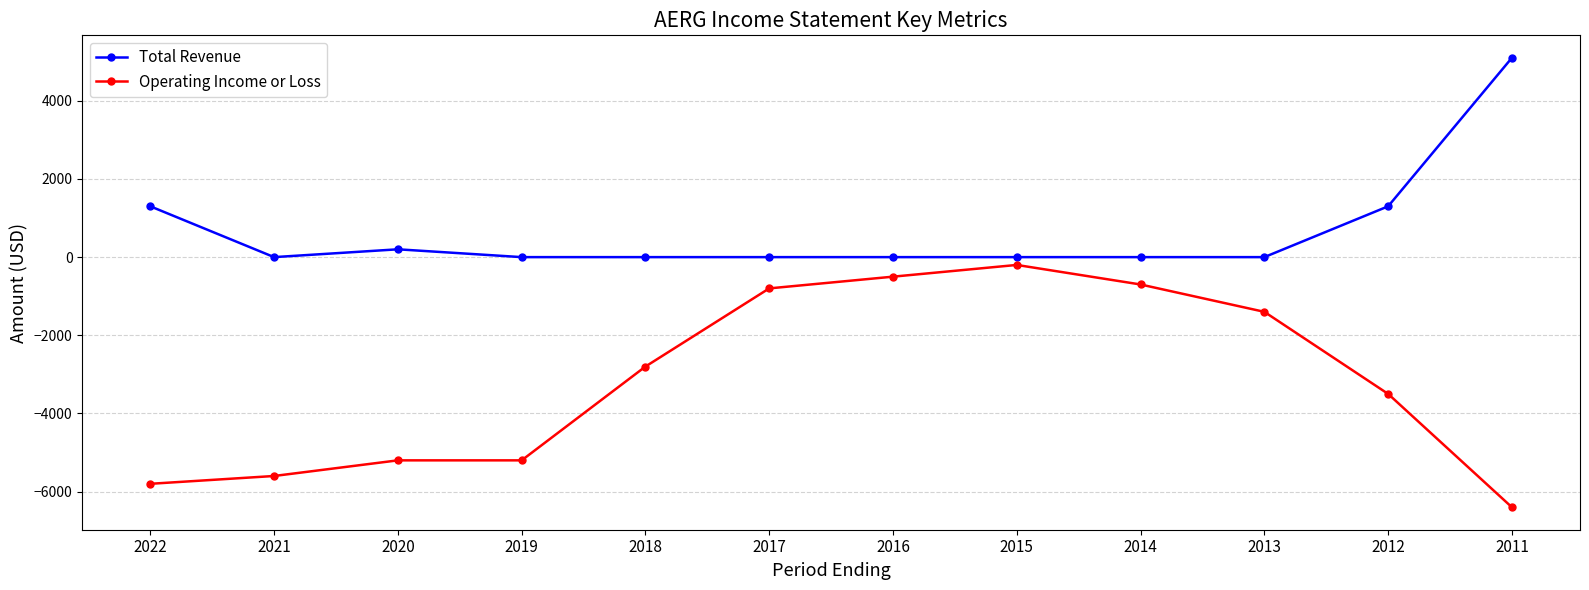

Reading left to right, transcribe all the data shown in this chart.

Total Revenue: 2022=1300	2021=0	2020=200	2019=0	2018=0	2017=0	2016=0	2015=0	2014=0	2013=0	2012=1300	2011=5100
Operating Income or Loss: 2022=-5800	2021=-5600	2020=-5200	2019=-5200	2018=-2800	2017=-800	2016=-500	2015=-200	2014=-700	2013=-1400	2012=-3500	2011=-6400